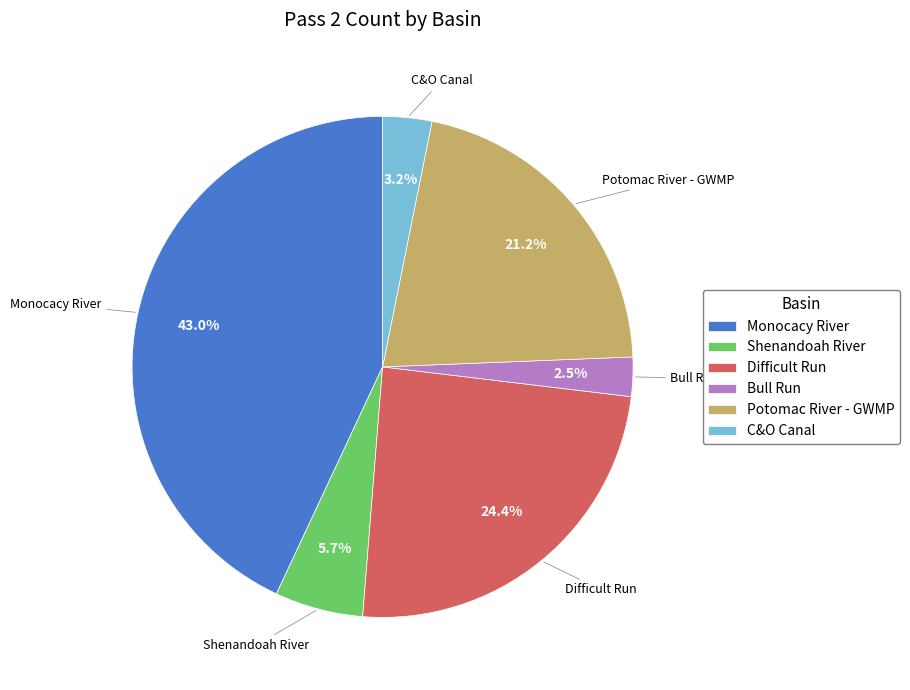

Which has a higher value, C&O Canal or Potomac River - GWMP?

Potomac River - GWMP